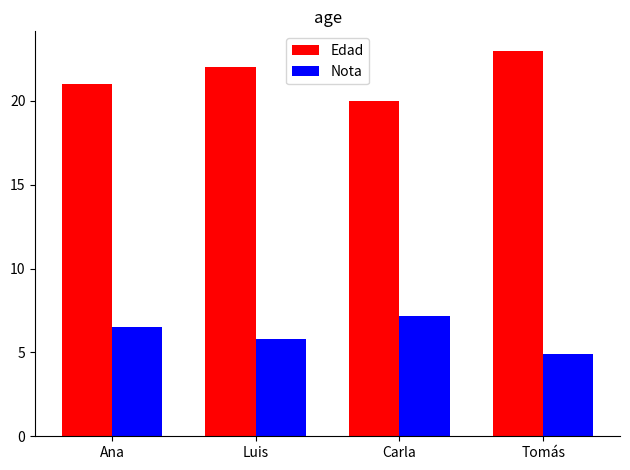

How many data points does each series have?

4